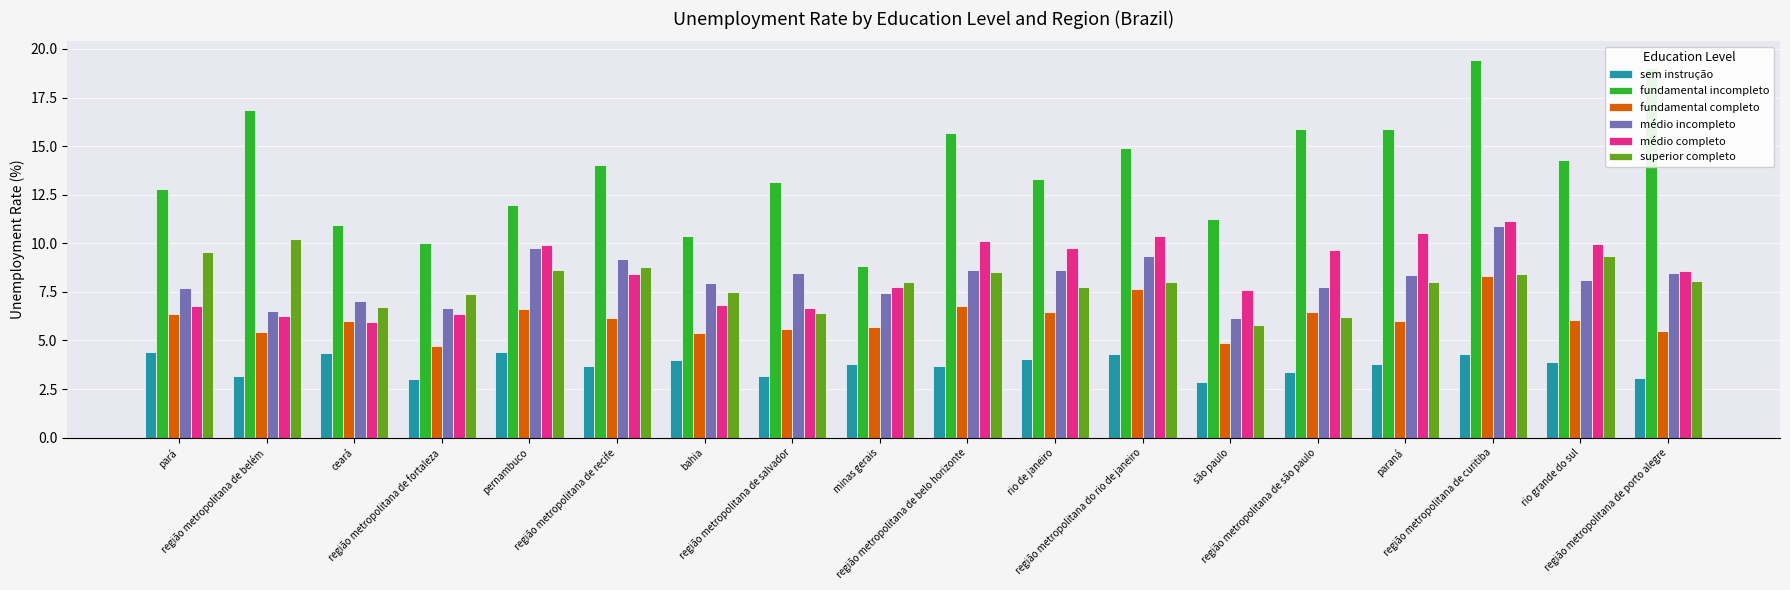

Which series has the largest range (max minus min)?

fundamental incompleto